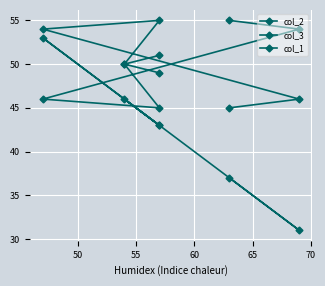

At how many categories does at least one series exceed 49?

6